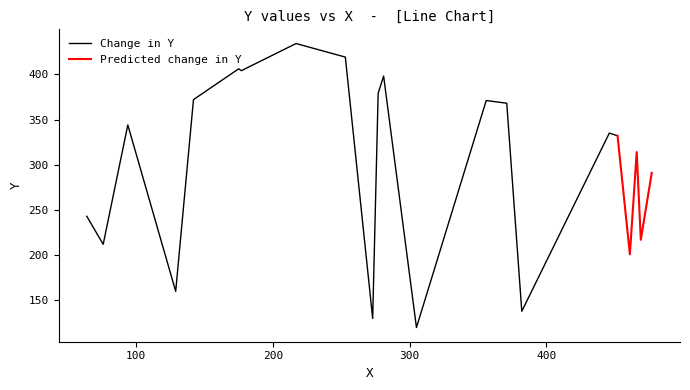

Approximately how many times larger is the value at 1 compared to 9?

0.4